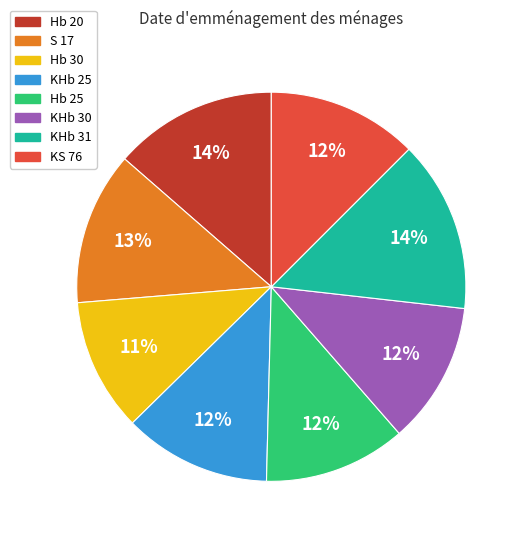

How many slices are in this pie chart?

8